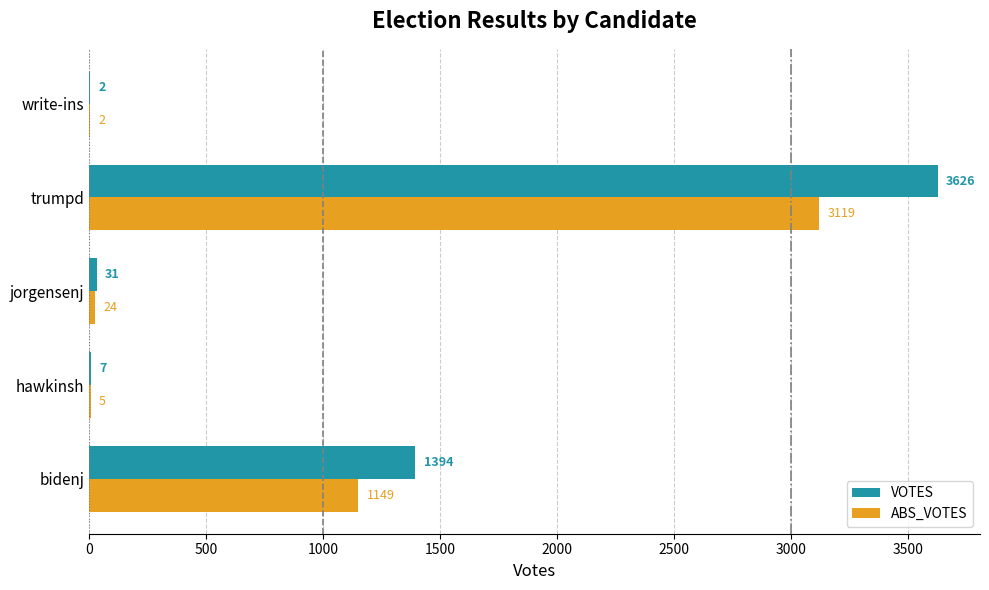

The VOTES series shows 1394 at bidenj. True or false?

True